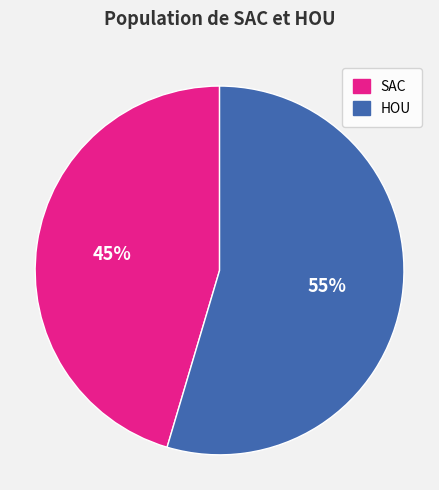

Which category has the biggest portion of the pie?

HOU